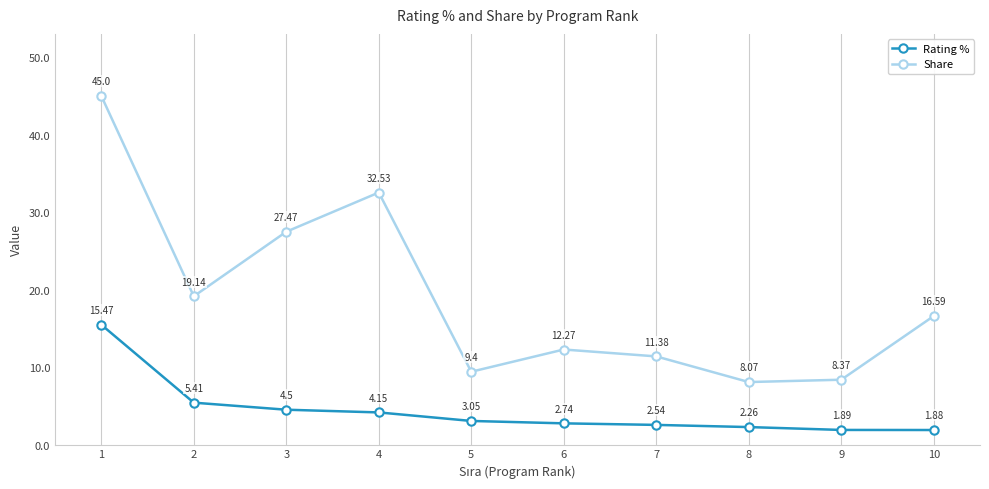

True or false: Rating % and Share cross at least once.

False